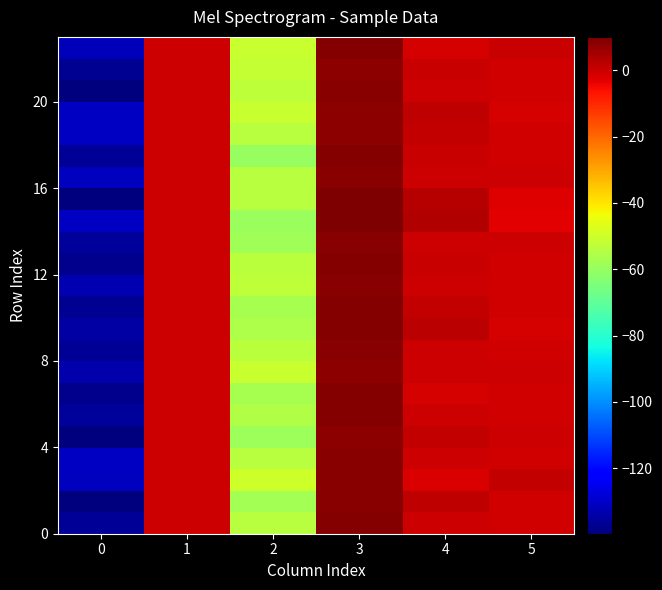

What is the spread (max minus min) of values at 2?

9.6